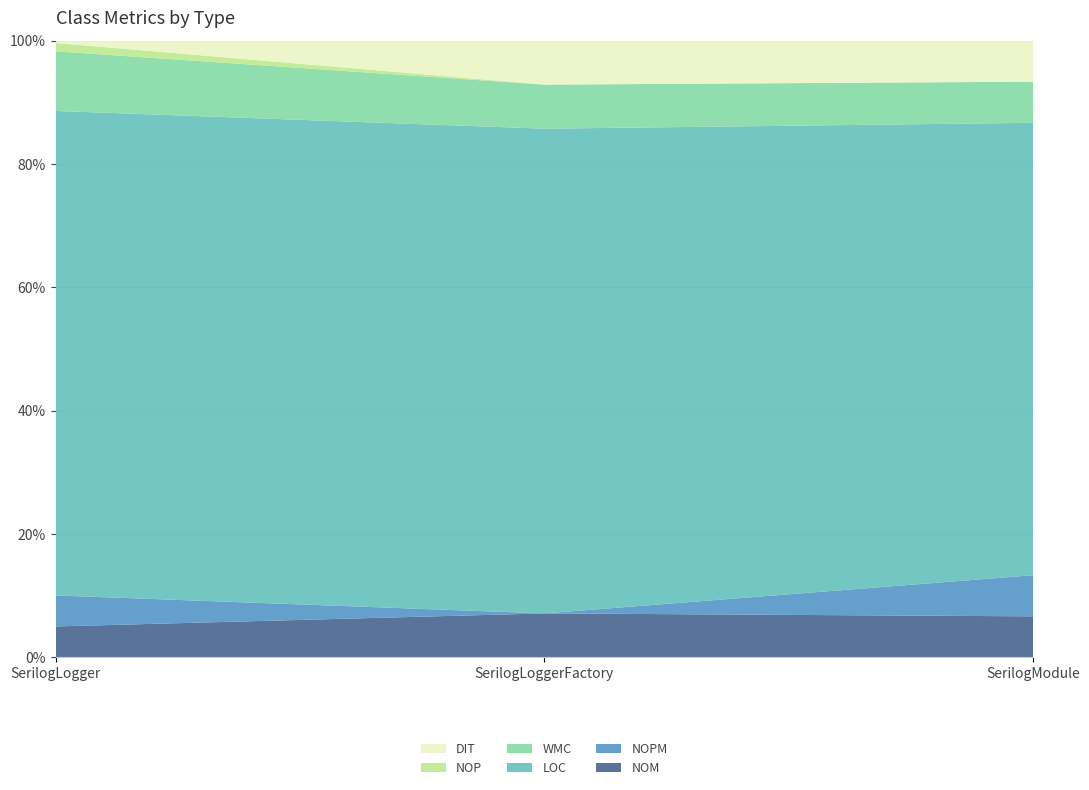

Reading left to right, transcribe all the data shown in this chart.

NOM: 26	2	1
NOPM: 26	0	1
LOC: 406	22	11
WMC: 50	2	1
NOP: 7	0	0
DIT: 2	2	1